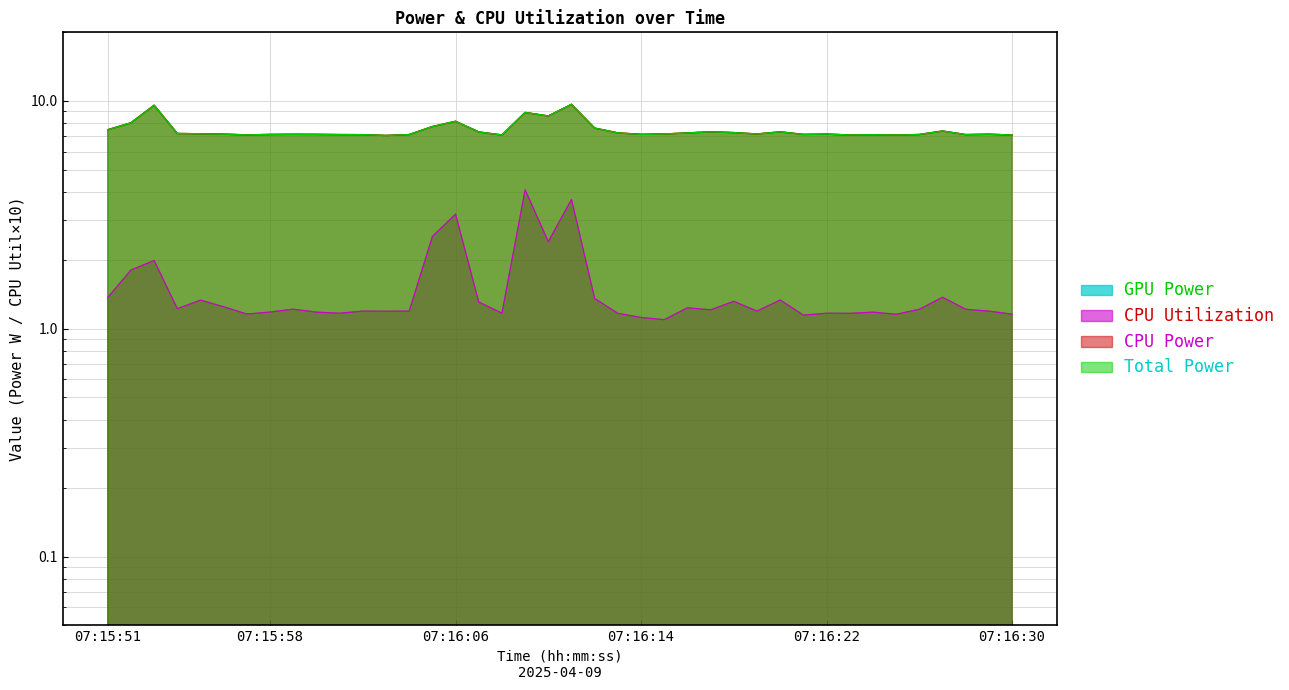

What is the sum of all CPU Utilization values?

60.0